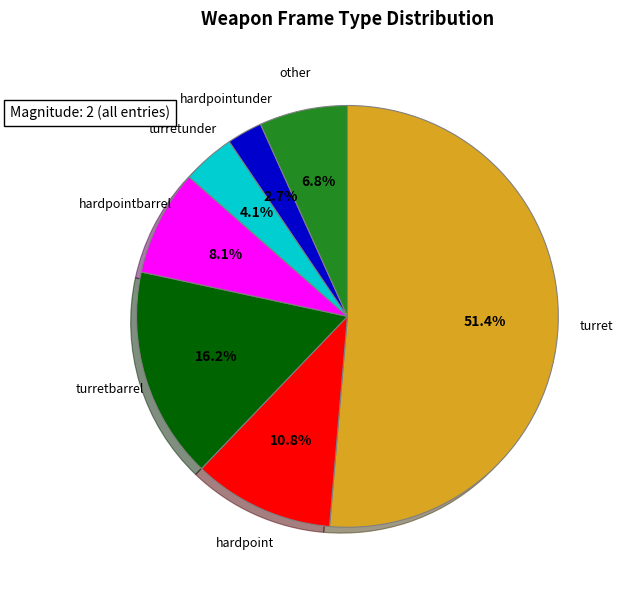

Does any single category account for the majority?

Yes